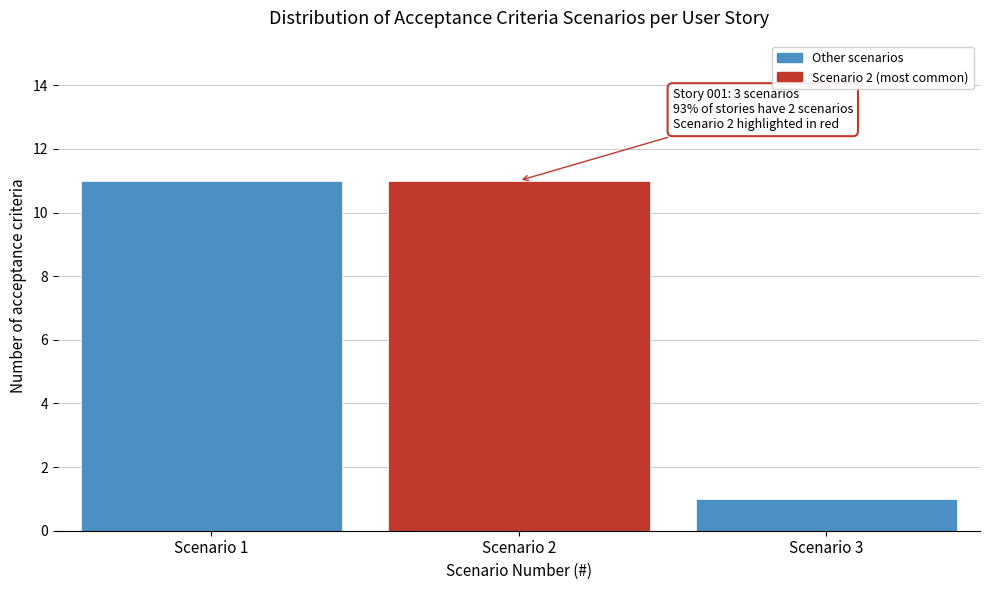

Reading left to right, transcribe all the data shown in this chart.

Scenario 1=11	Scenario 2=11	Scenario 3=1